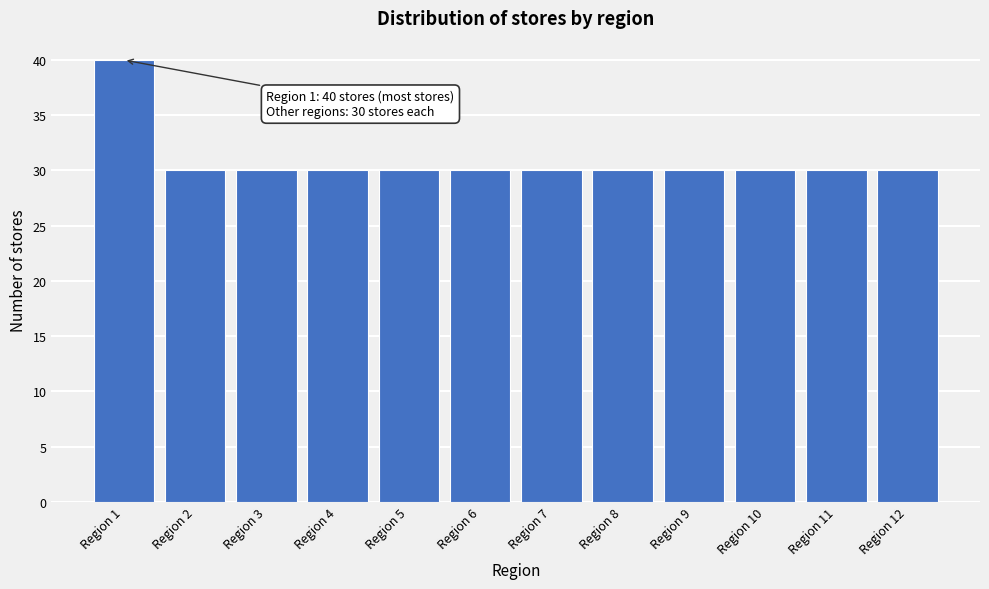

Reading right to left, transcribe all the data shown in this chart.

30	30	30	30	30	30	30	30	30	30	30	40